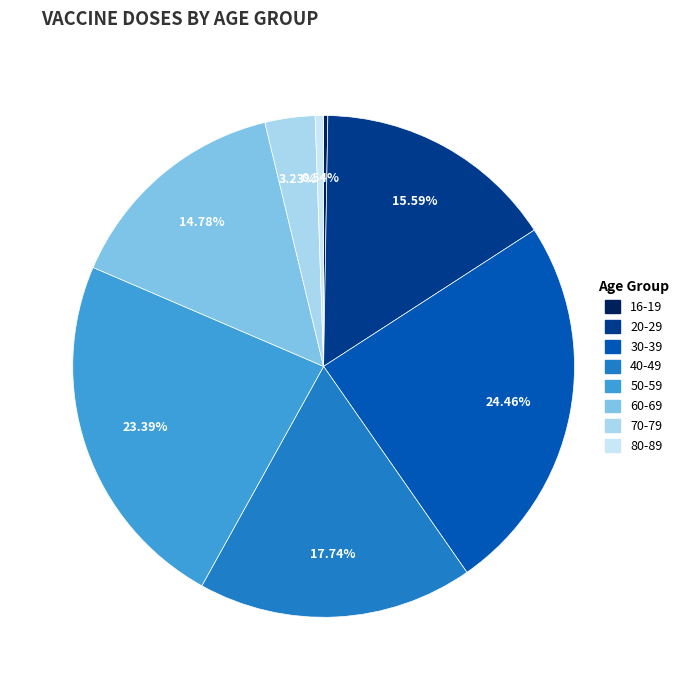

Combined, what portion of the pie is 30-39 and 20-29?

40.1%